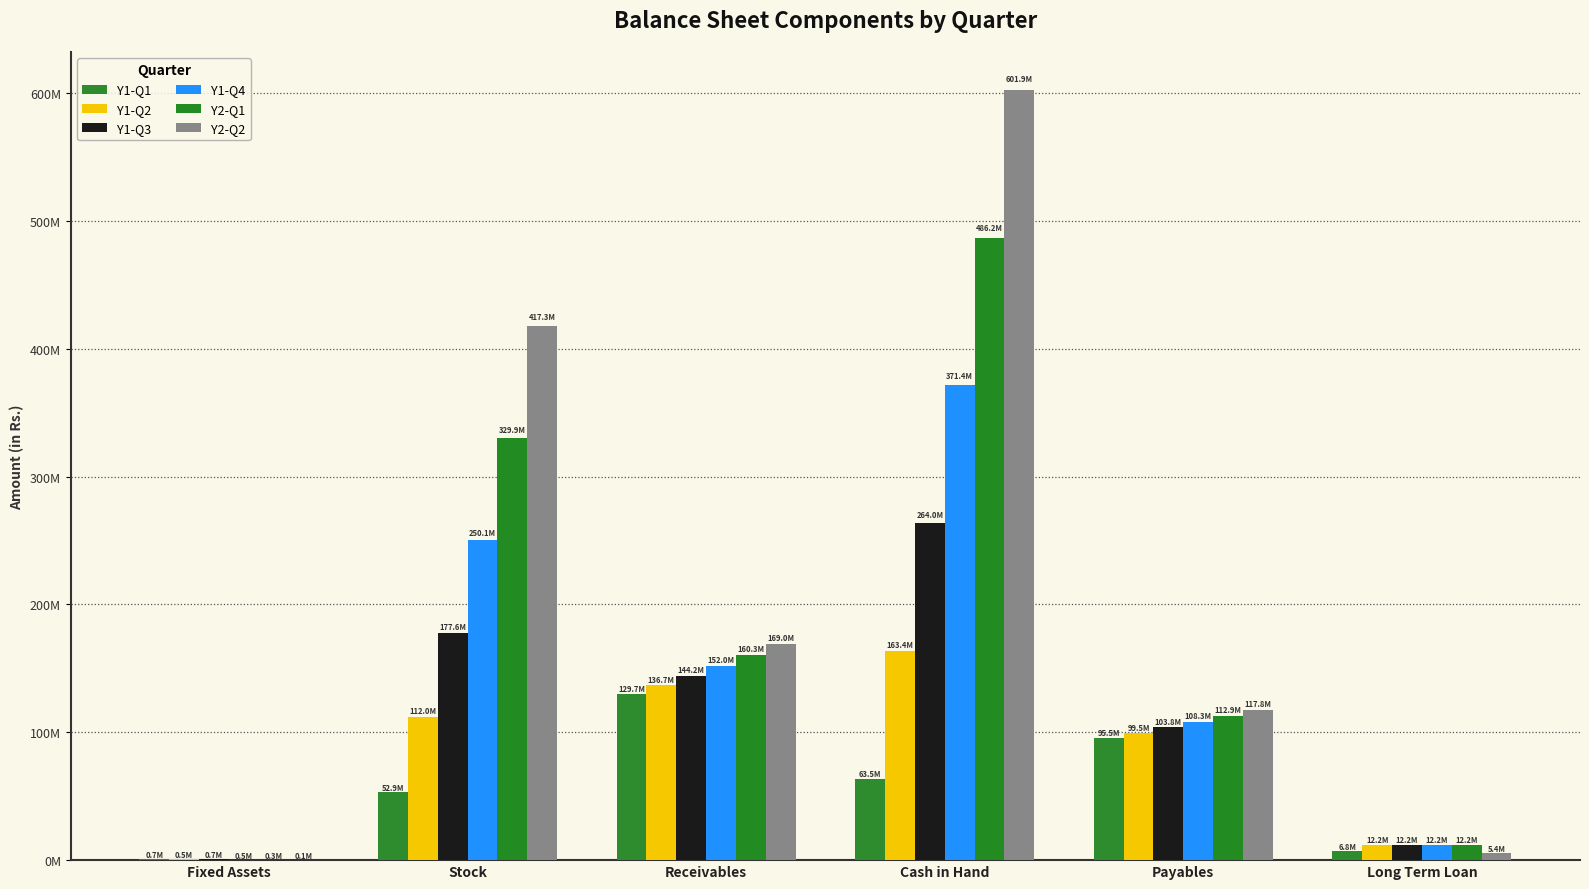

Rank the series by their maximum value, from highest to lowest.

Y2-Q2, Y2-Q1, Y1-Q4, Y1-Q3, Y1-Q2, Y1-Q1